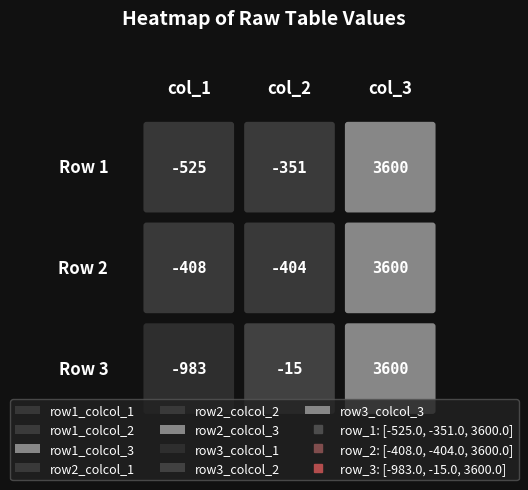

At how many categories does at least one series exceed 3338?

1